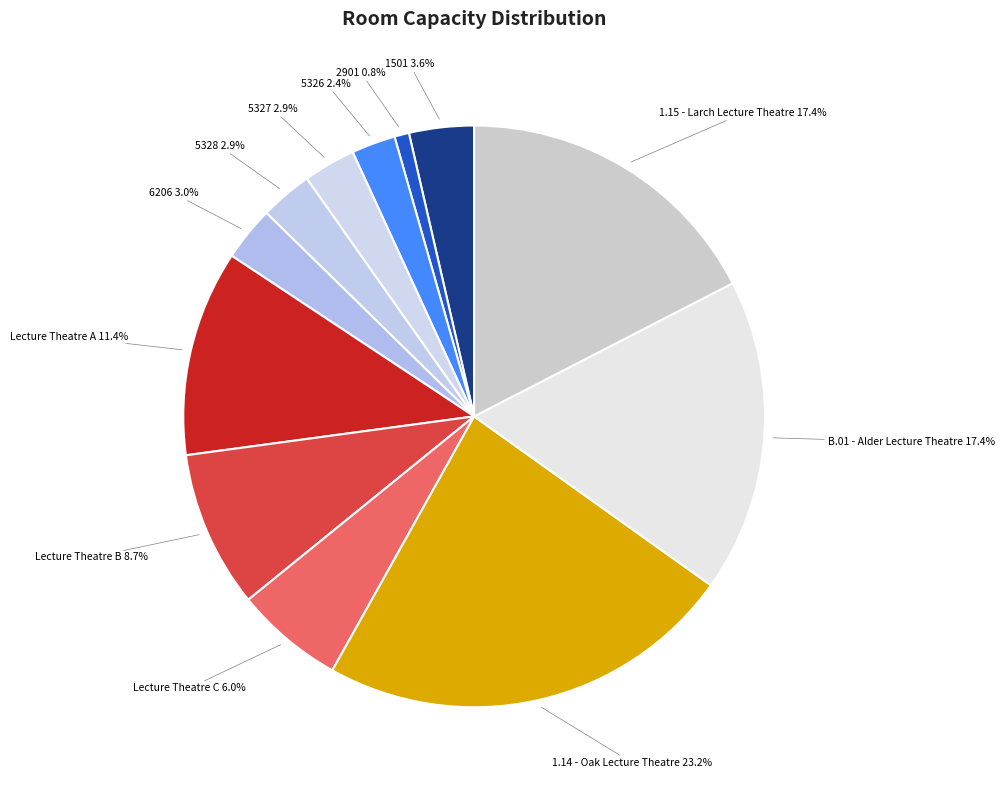

Which slice is the largest?

NUC_1.14 - Oak Lecture Theatre